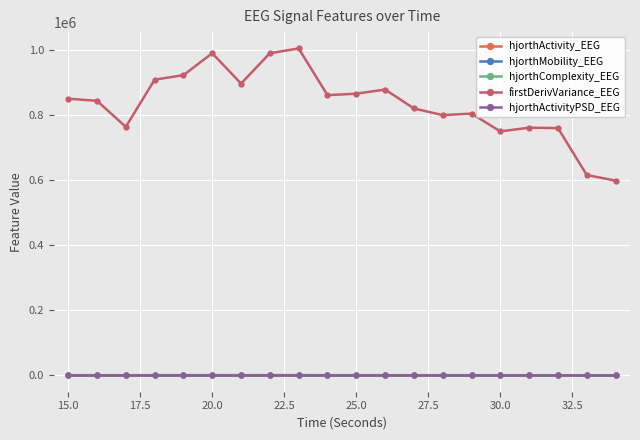

True or false: firstDerivVariance_EEG and hjorthMobility_EEG intersect in this chart.

False